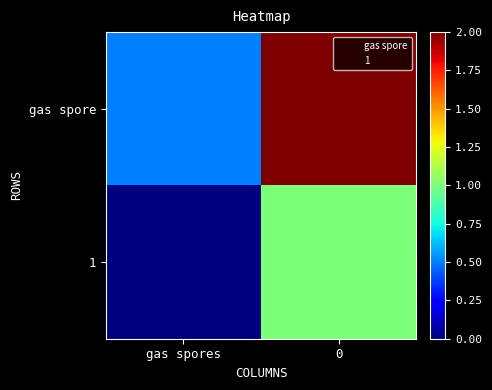

What is the total value across all series at 0?

3.0